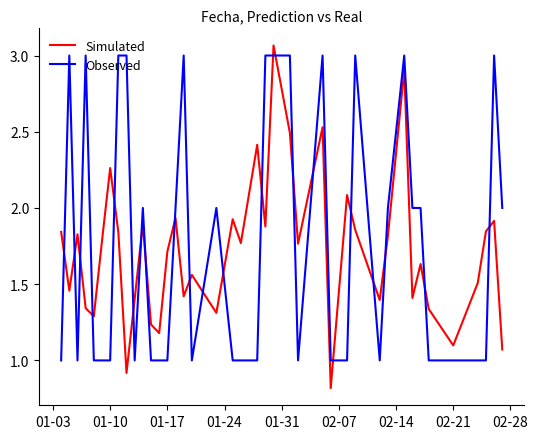

Which series ends up on top after the final intersection of Observed and Simulated?

Observed